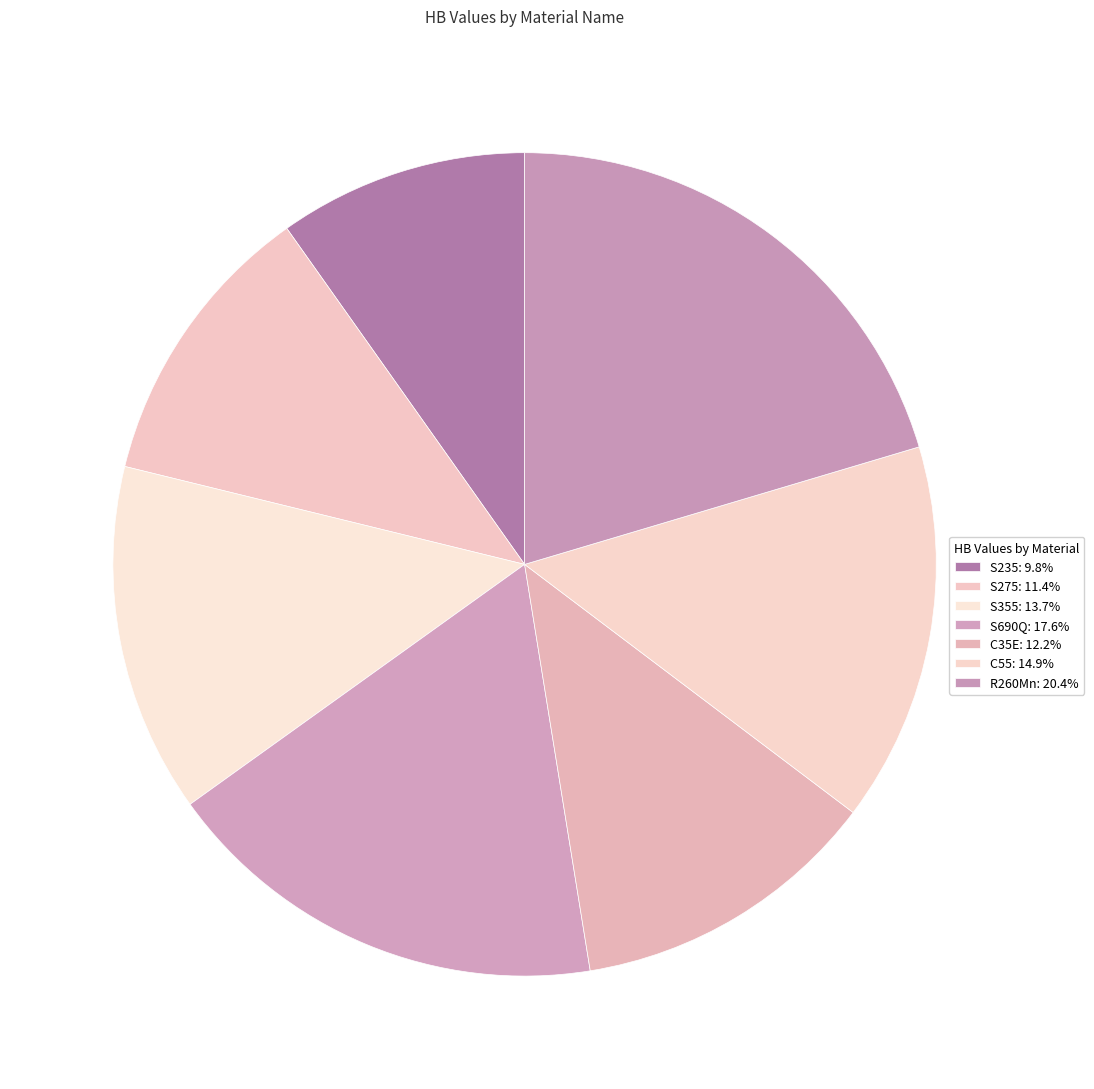

Count the number of slices in the pie.

7